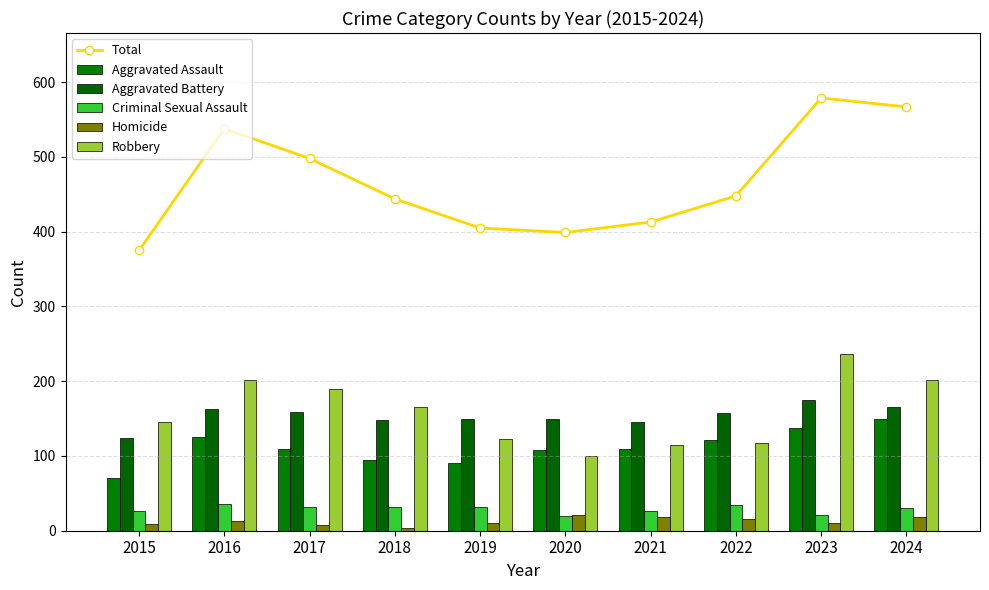

Reading right to left, transcribe all the data shown in this chart.

Total: 567	579	448	413	399	405	444	498	538	375
Aggravated Assault: 150	137	122	109	108	90	95	109	125	70
Aggravated Battery: 165	175	158	145	150	150	148	159	163	124
Criminal Sexual Assault: 31	21	35	26	20	32	32	32	36	26
Homicide: 19	10	16	18	21	10	4	8	13	9
Robbery: 202	236	117	115	100	123	165	190	201	146